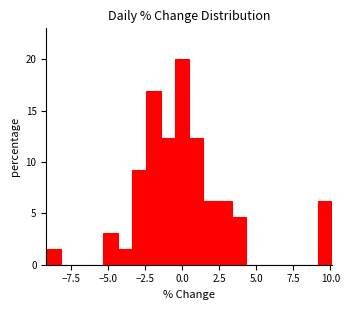

Read against the x-axis, roughly where is the centre of the tallest bar?

0.0